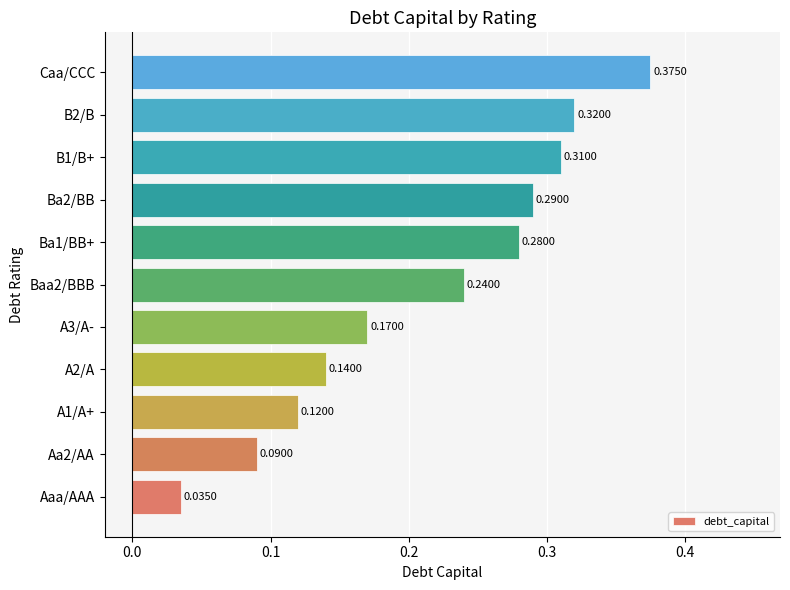

Does the chart contain any negative values?

No